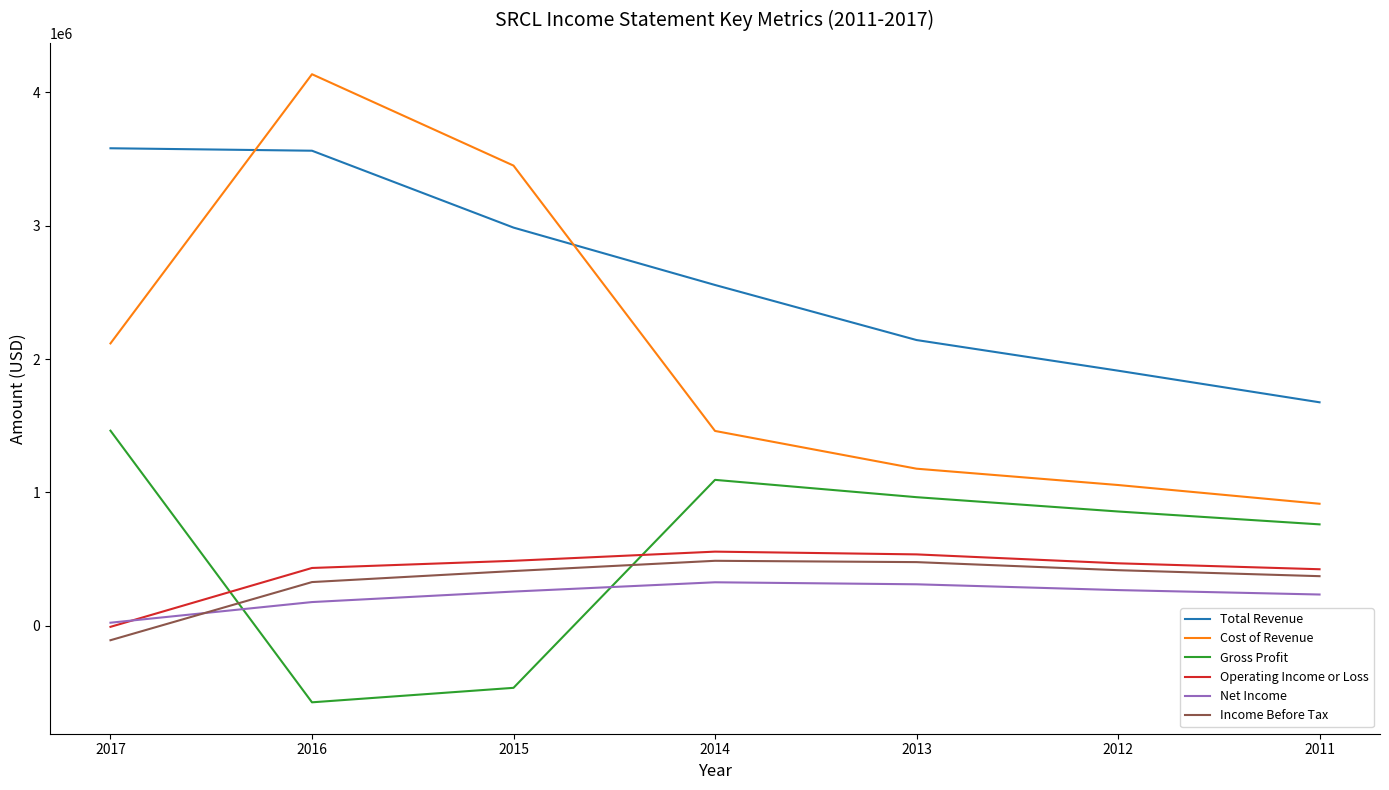

Where is Gross Profit nearest to the value 444850?

2011